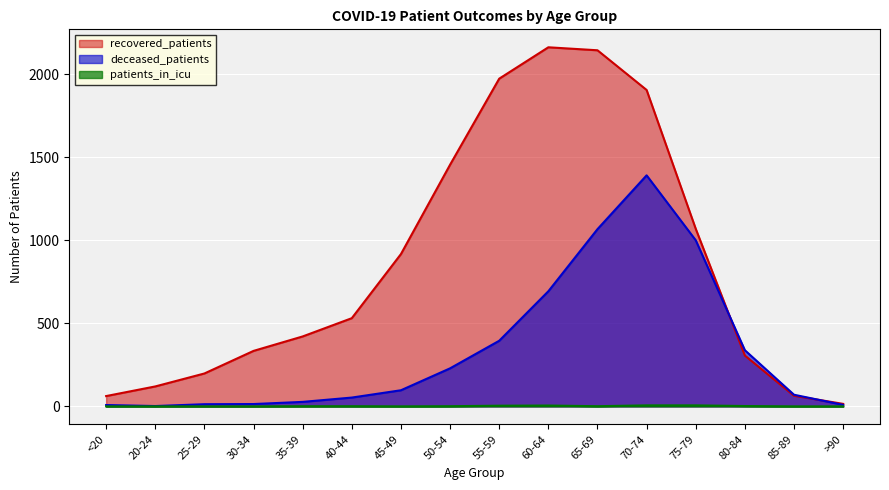

The recovered_patients series shows 2162 at 60-64. True or false?

True